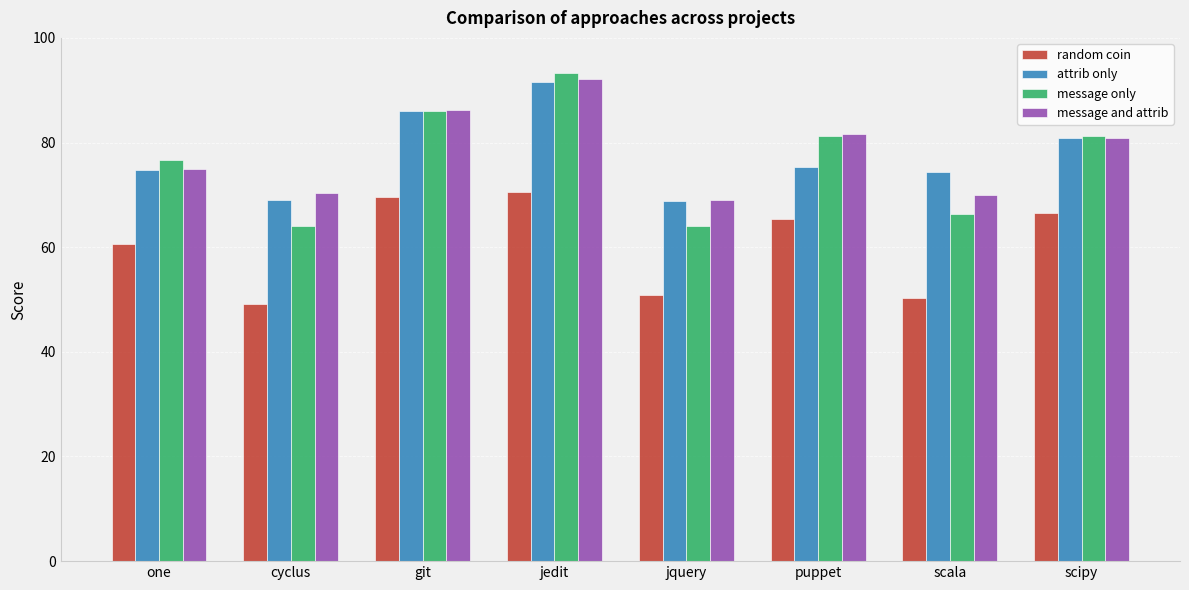

The random coin series shows 32.7 at one. True or false?

False